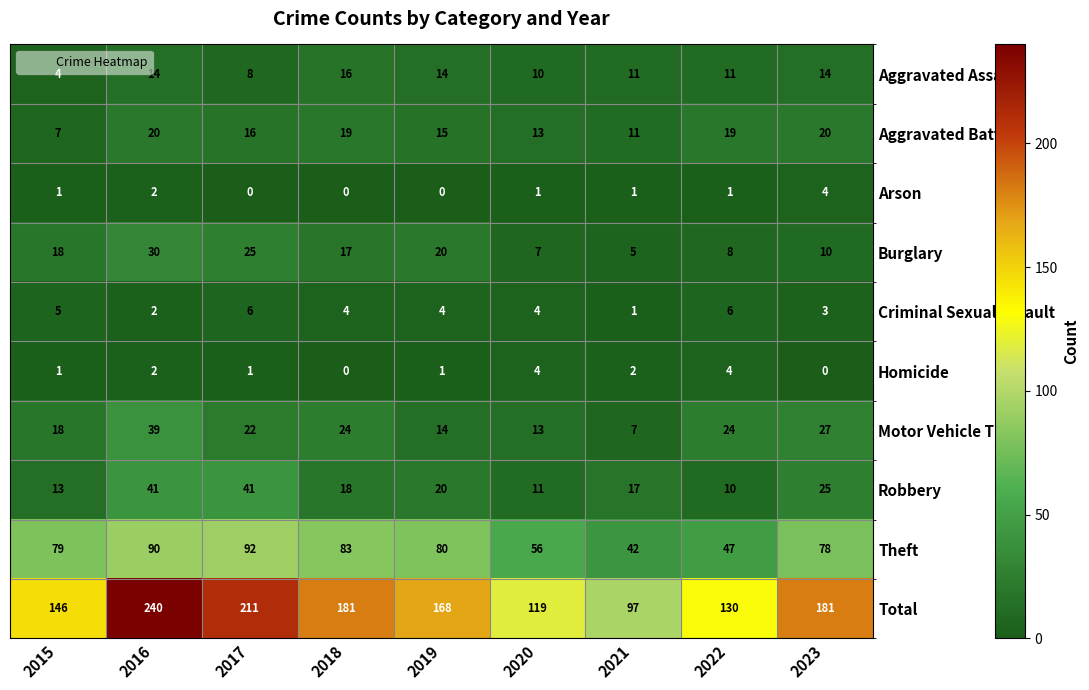

At how many categories does at least one series exceed 10?

9